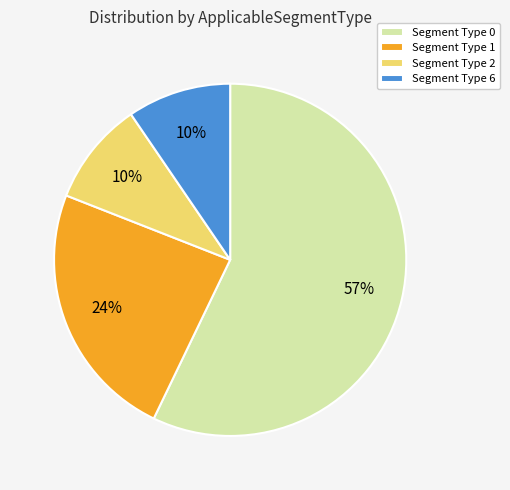

To the nearest percent, what portion does Segment Type 2 represent?

10%